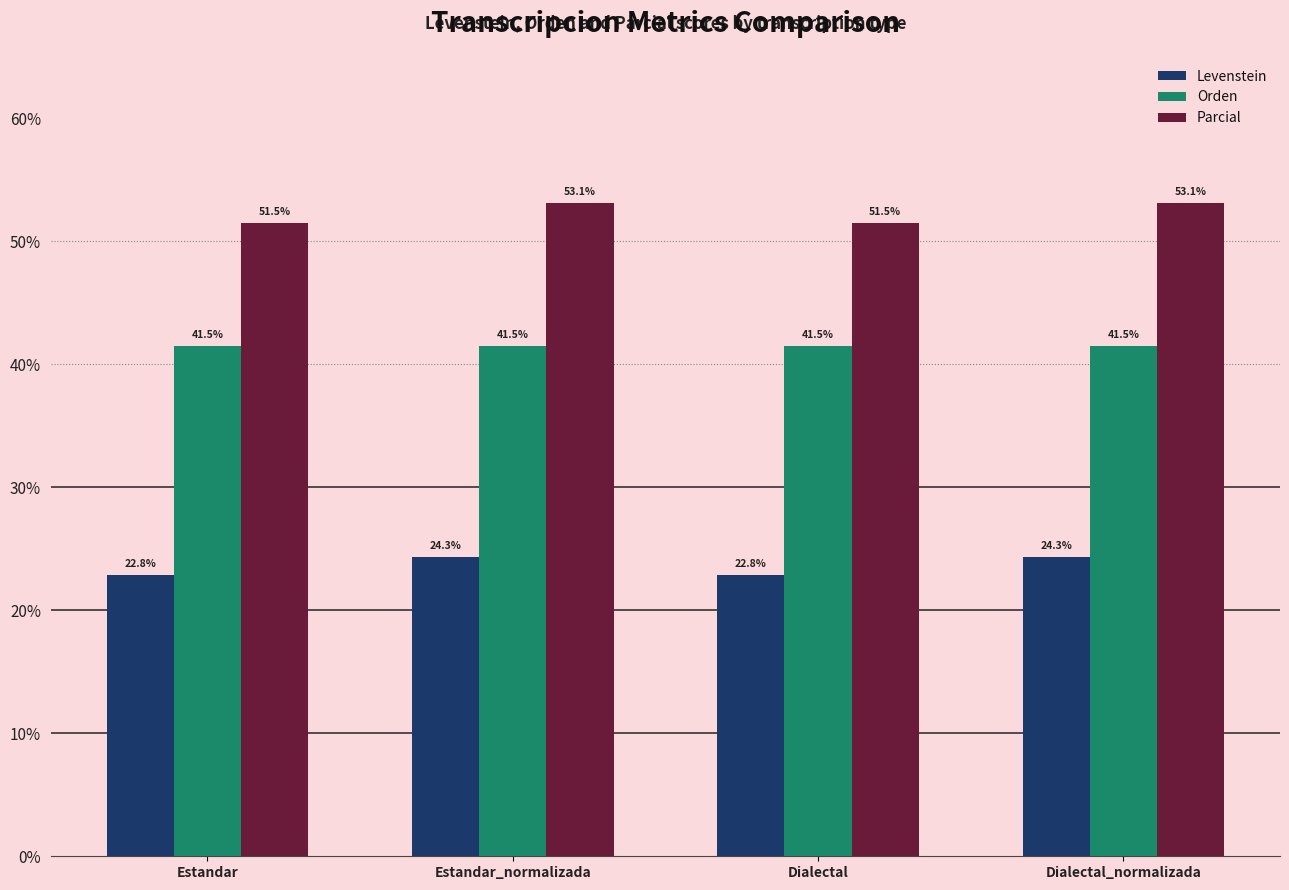

What is the value of the Levenstein bar at the 1st from the left?

22.8